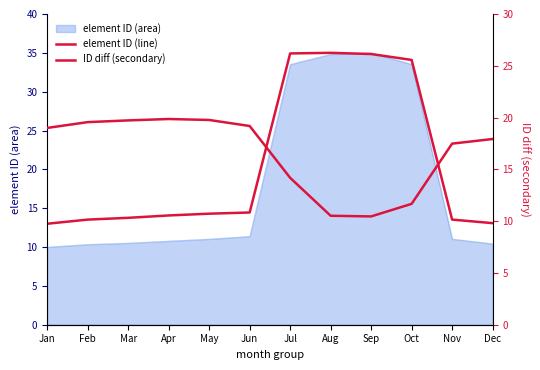

How many lines are shown in the chart?

2